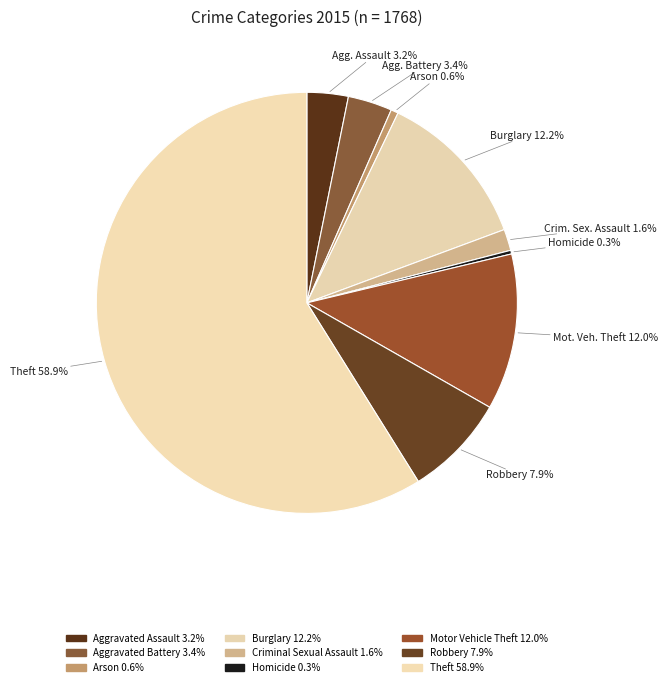

What is the change in value from Homicide to Theft?

+1036